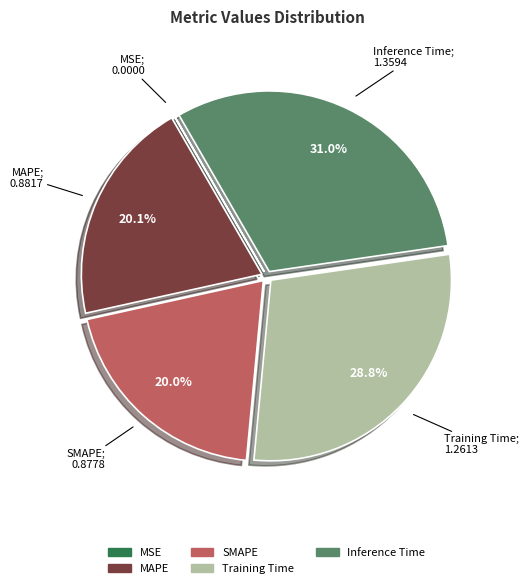

The Inference Time slice represents 31% of the pie. True or false?

True